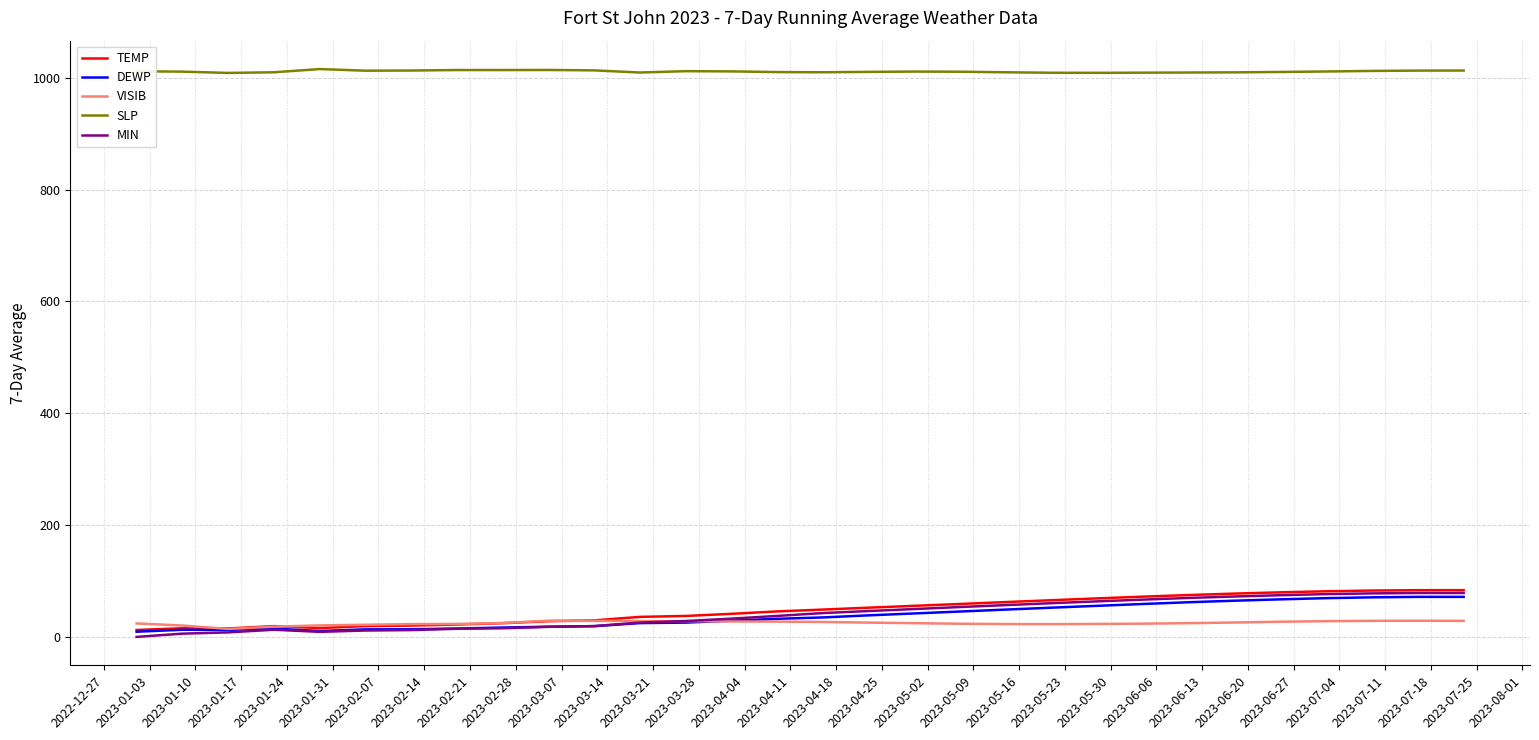

What are all the series names shown in the legend?

TEMP, DEWP, VISIB, SLP, MIN